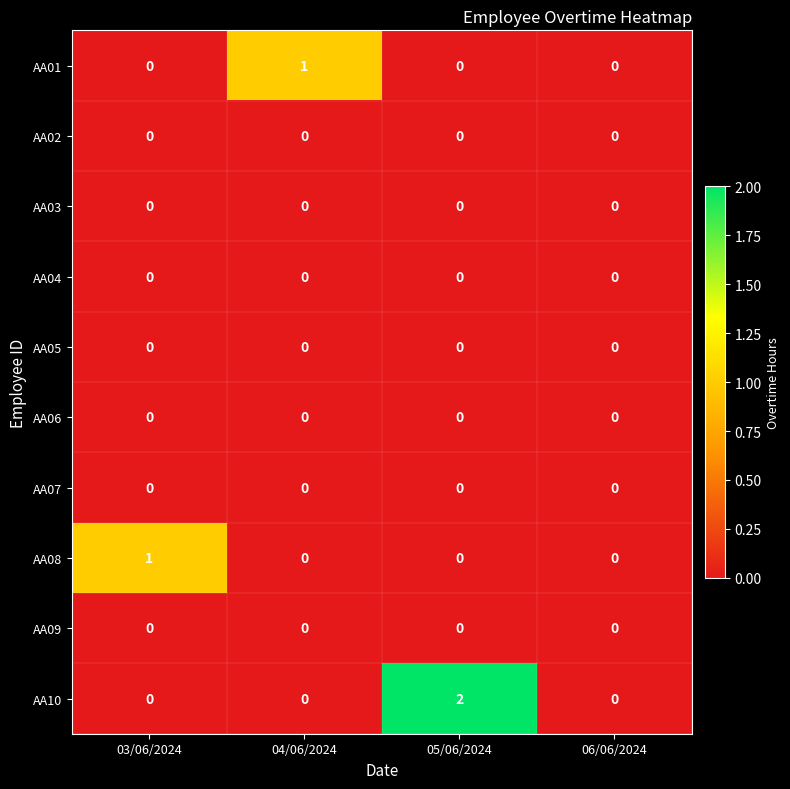

Which series has the largest total across all categories?

AA10